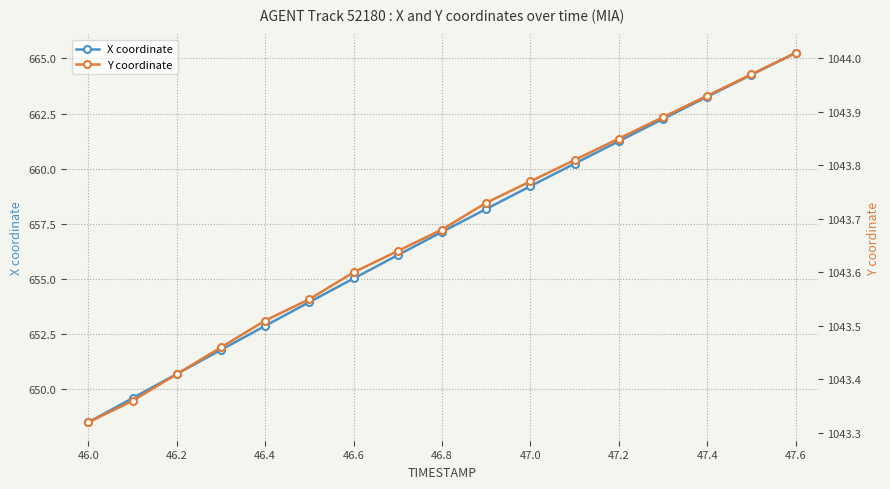

True or false: X coordinate has more than 0 points higher than both neighbors.

False